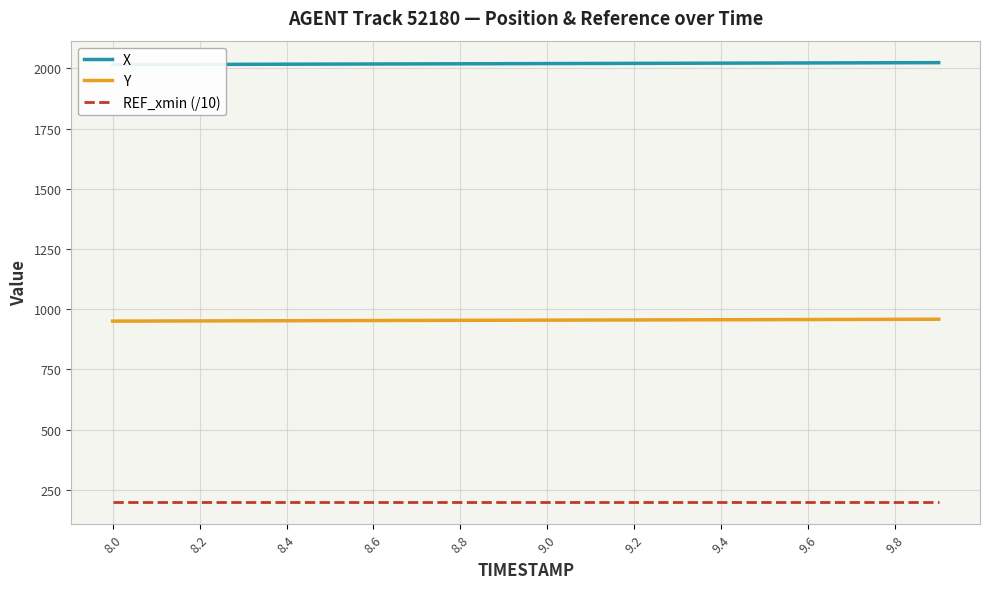

The value of REF_xmin (/10) at 8.8 is 198.0. True or false?

True